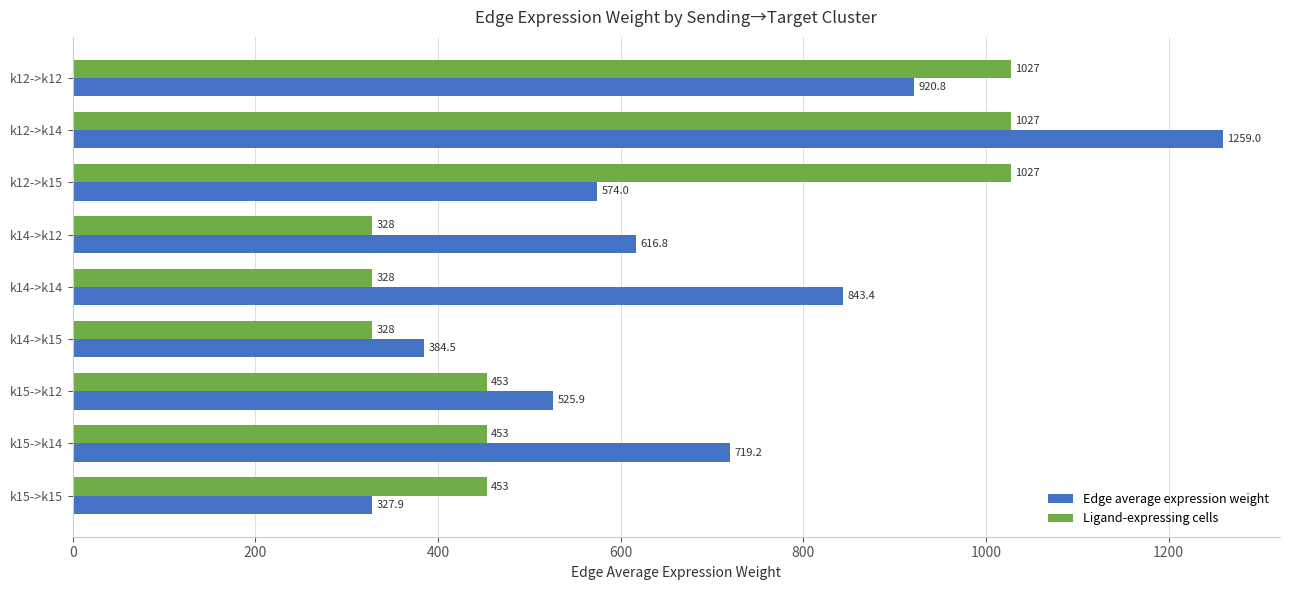

What is the sum of all Edge average expression weight values?

6171.4